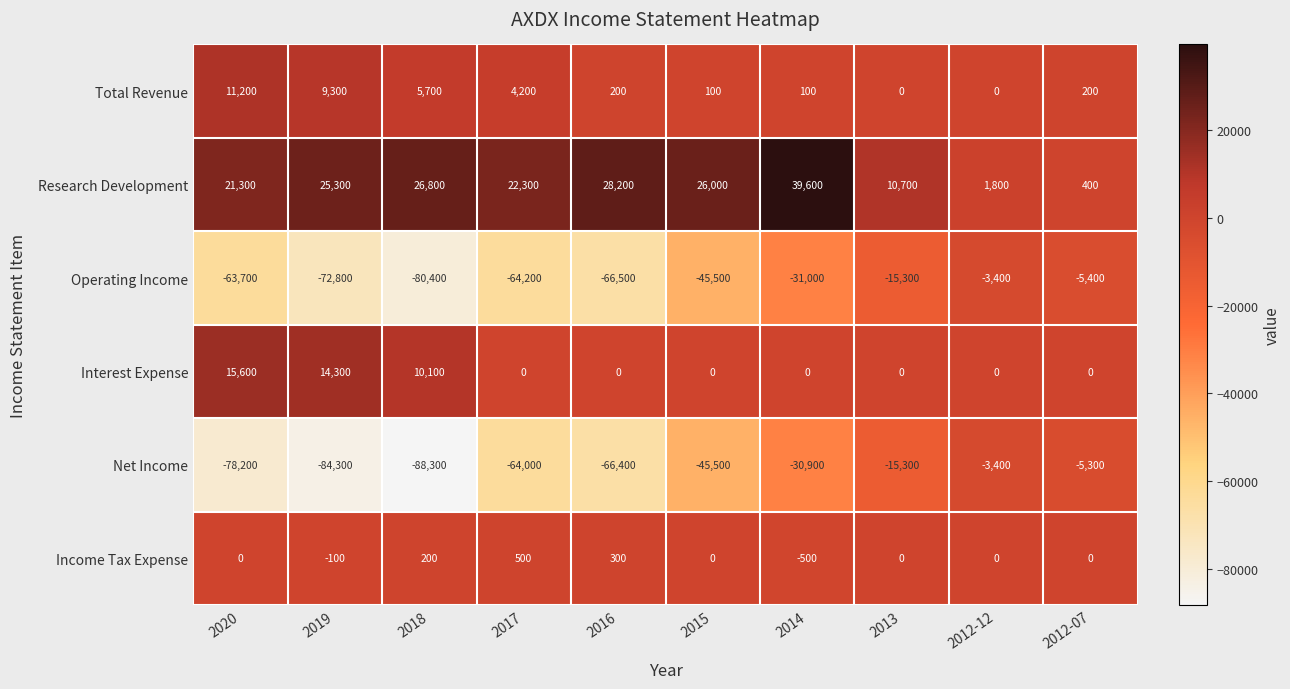

Which label corresponds to the smallest value in the chart?

2018